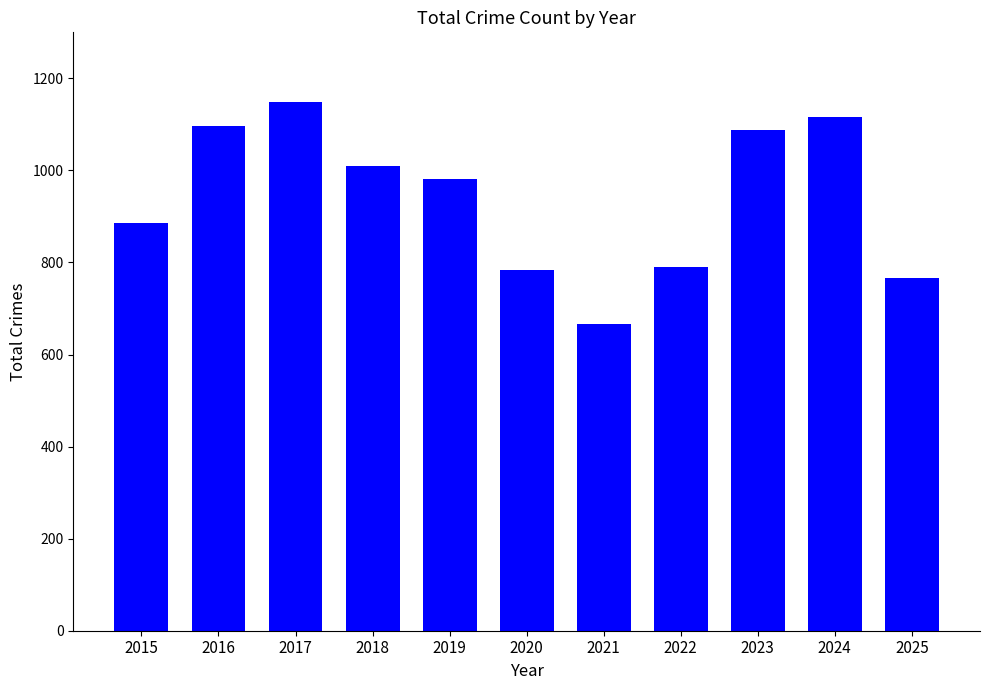

How many values are below 982?

5